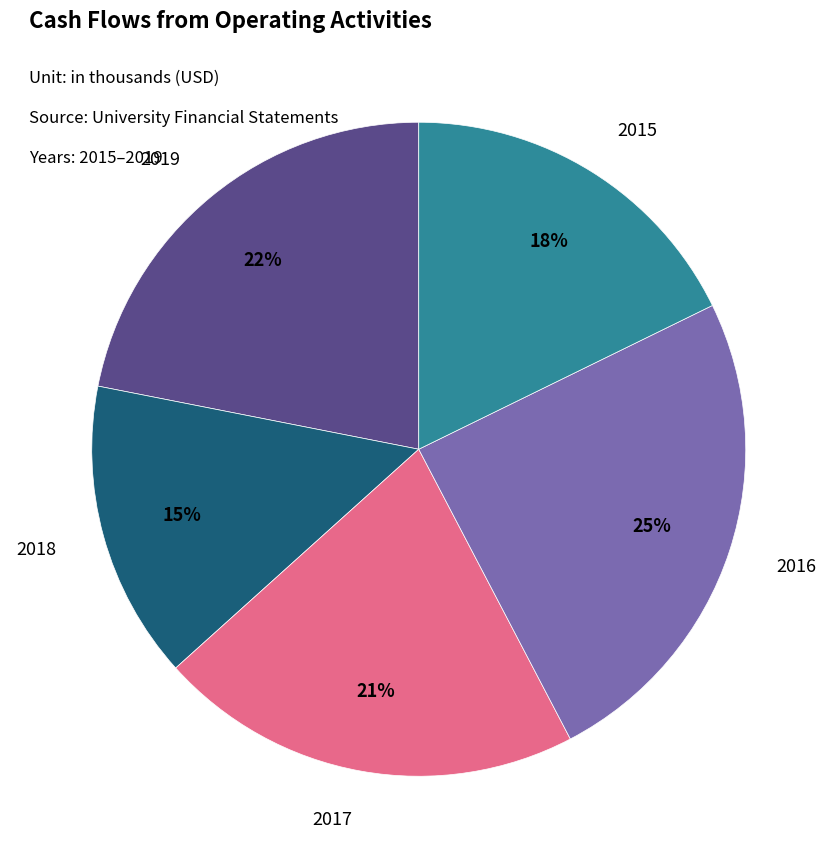

Does any single category account for the majority?

No